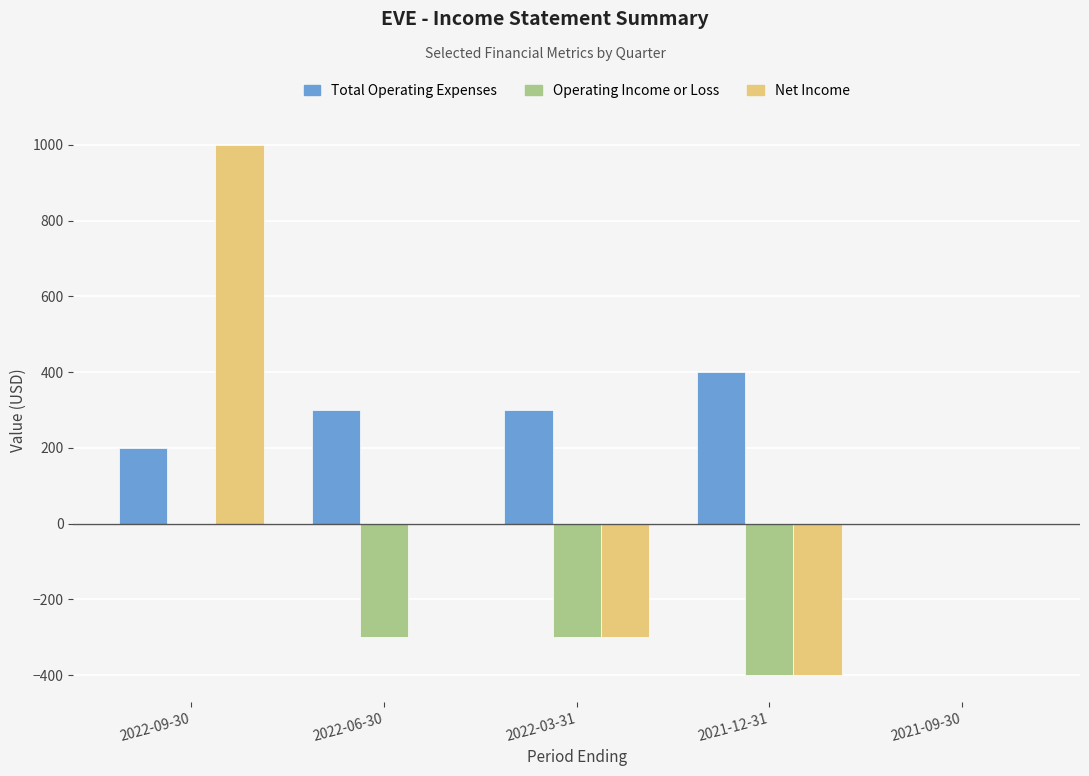

What is the label of the 3rd bar from the right?

2022-03-31